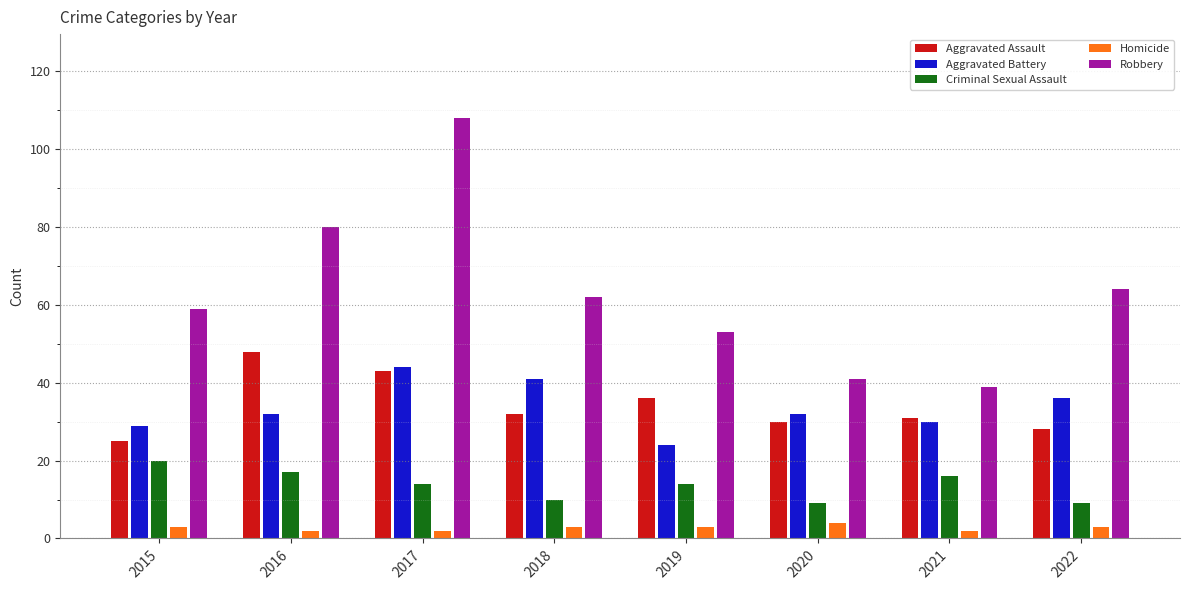

What is the minimum value for Criminal Sexual Assault?

9